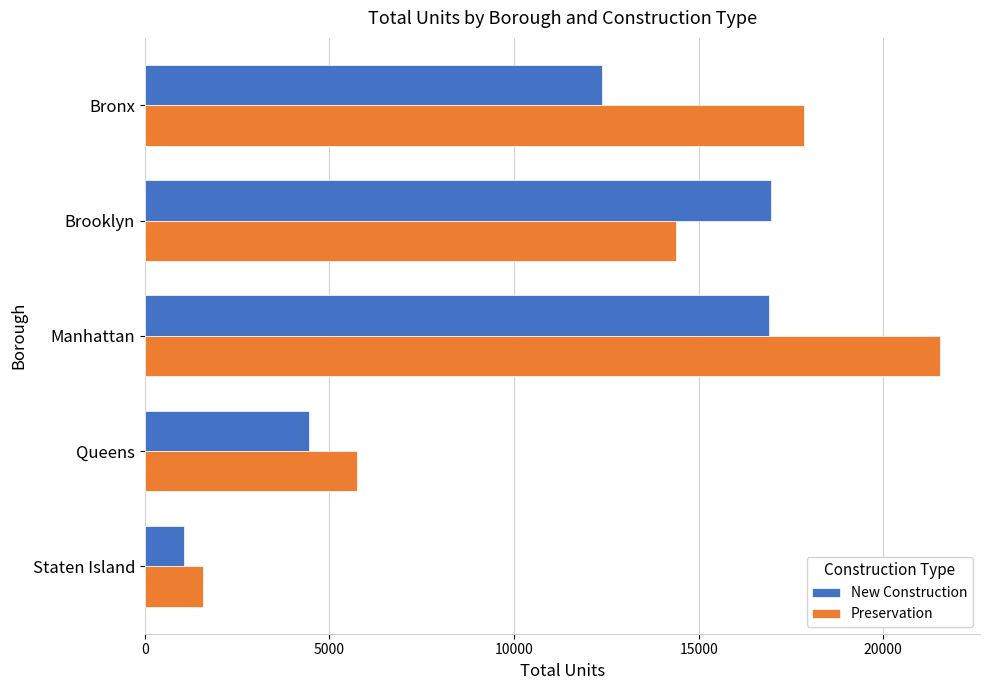

List the series in order of their peak value, lowest first.

New Construction, Preservation